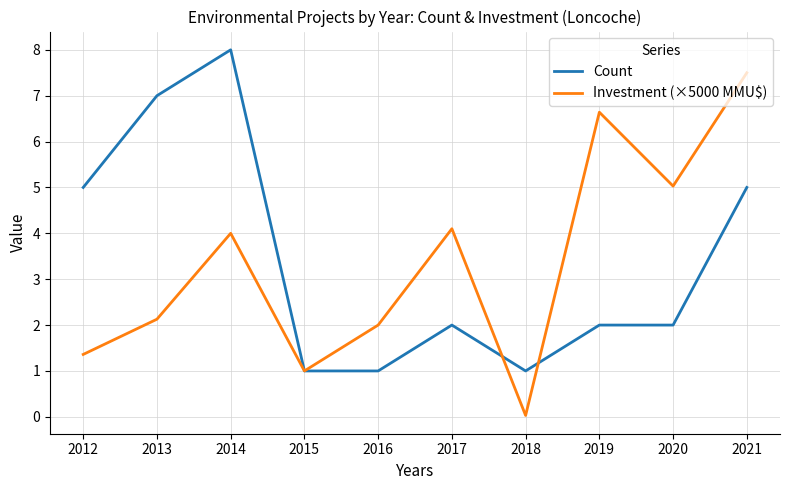

What value does the Count series have at 2016?

1.0